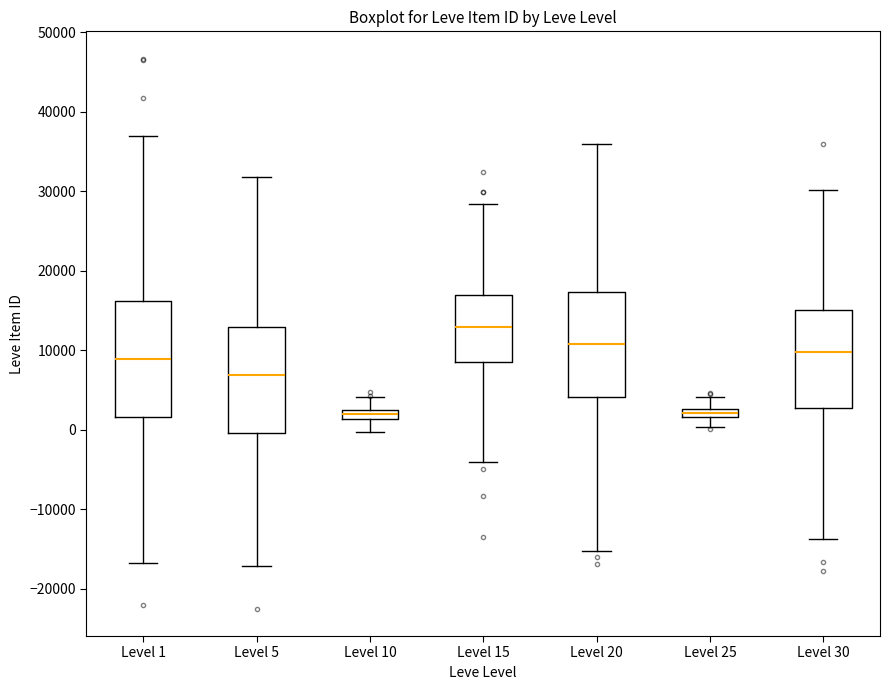

Where does the lower whisker of the box for Level 25 end on the y-axis? The values are not printed on the chart, so give them approximately, as read against the axis.

0